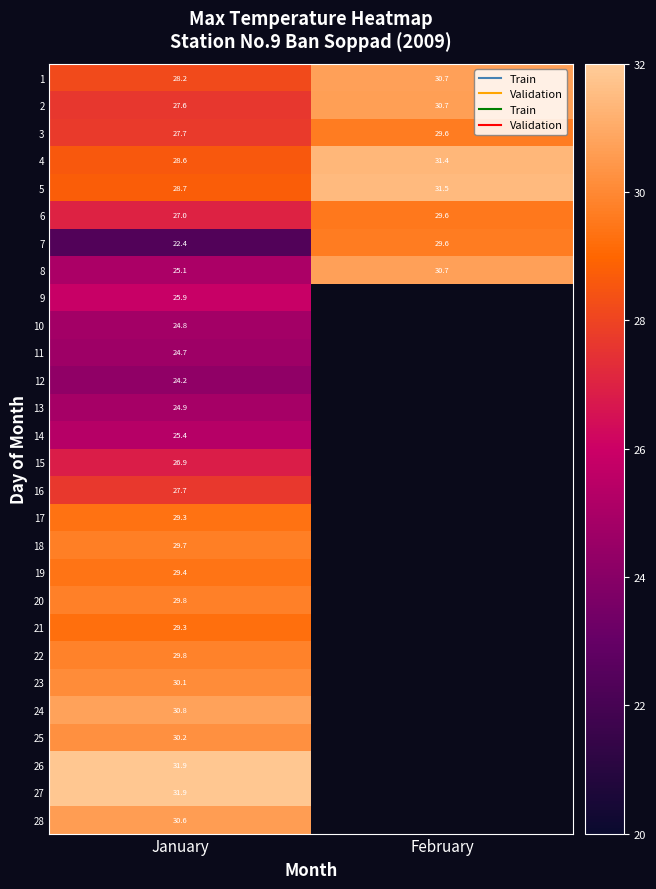

At which label is 2 closest to 29?

January